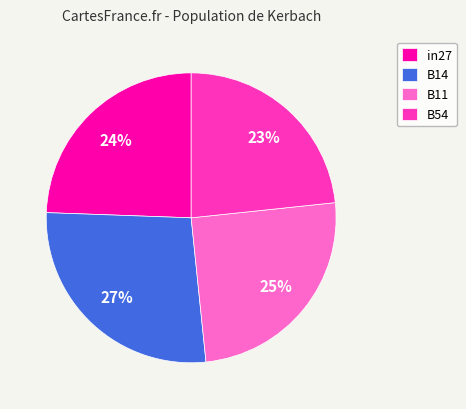

How many slices are in this pie chart?

4